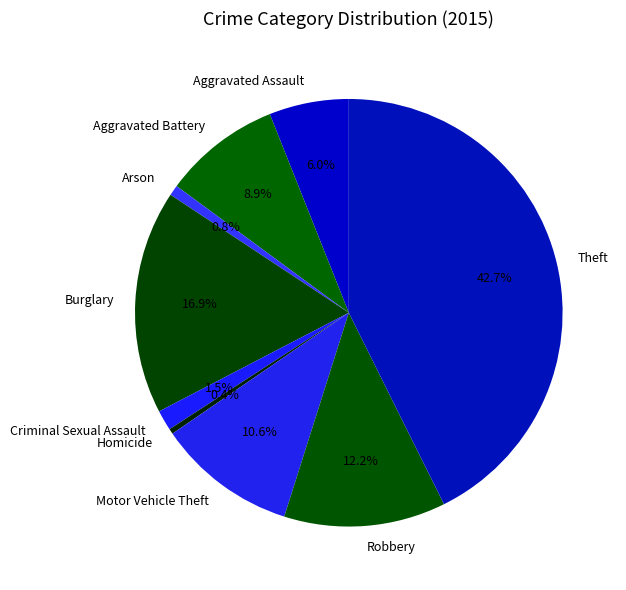

Is there any slice that represents more than half of the pie?

No